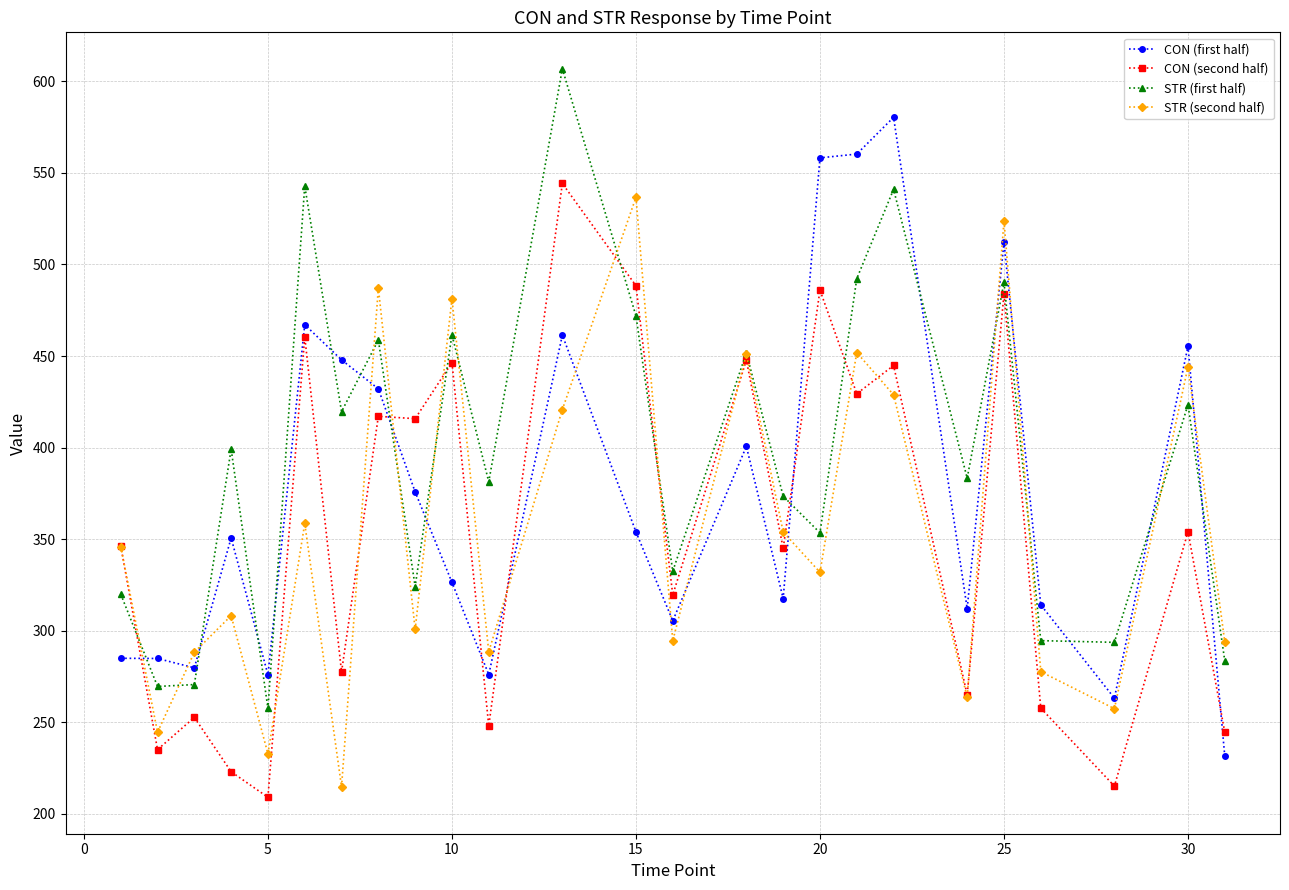

What is the minimum value shown in the chart?

209.1